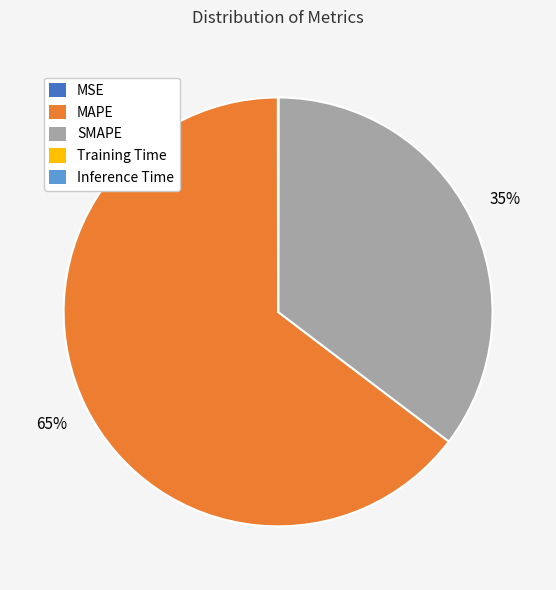

True or false: SMAPE accounts for 35% of the total.

True